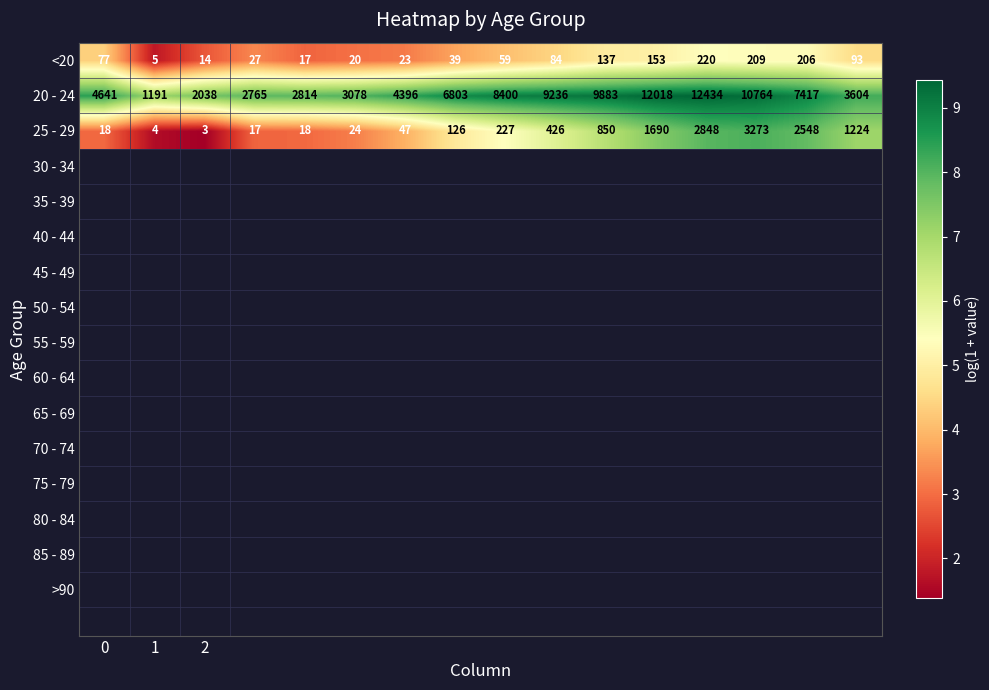

Count the number of categories in the chart.

16